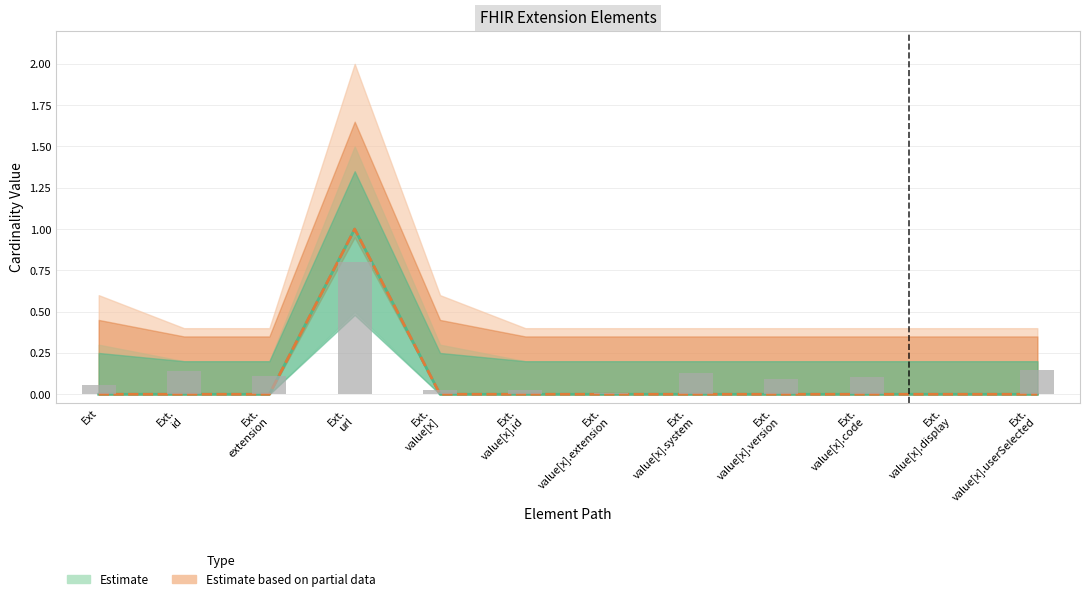

At which category is the sum across all series the highest?

Ext. url